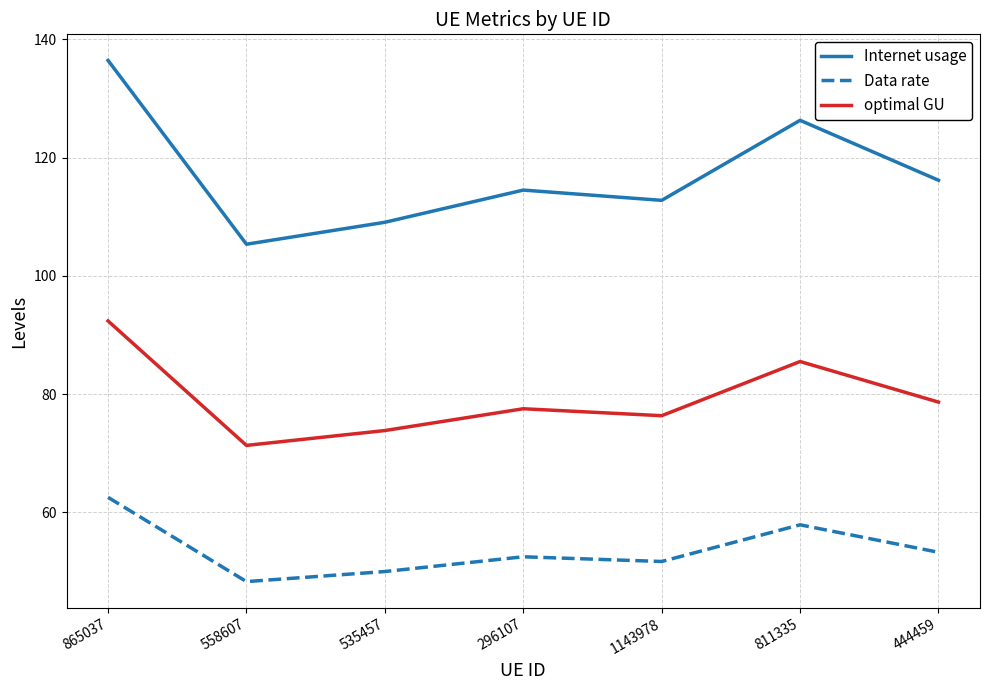

What is the sum of all Data rate values?

376.2